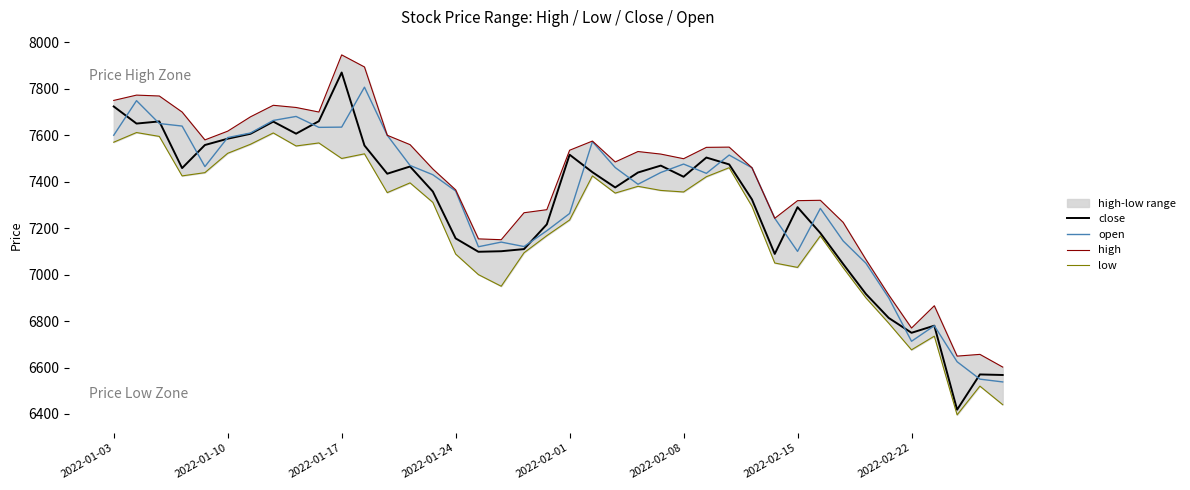

At 19, list the series in order from largest to smallest.

high, close, open, low